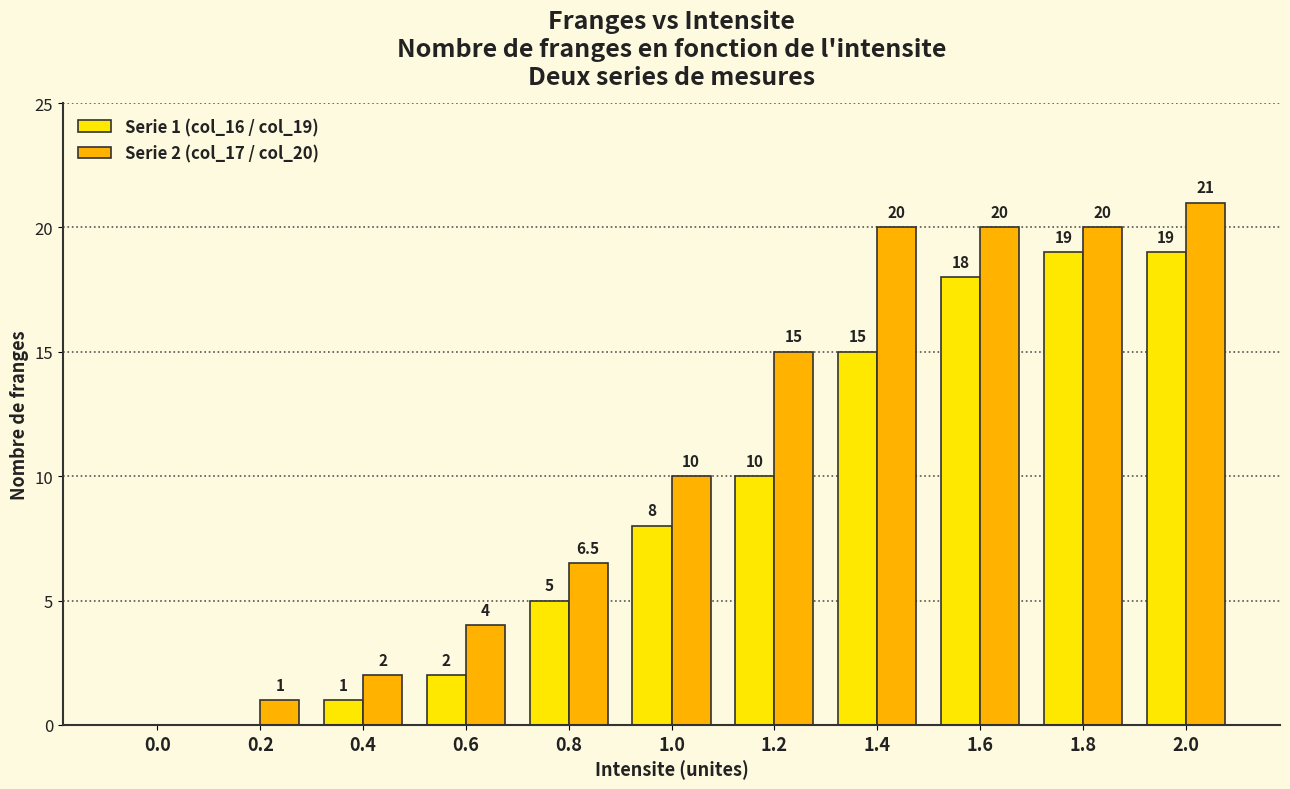

What are all the series names shown in the legend?

Serie 1 (col_16 / col_19), Serie 2 (col_17 / col_20)